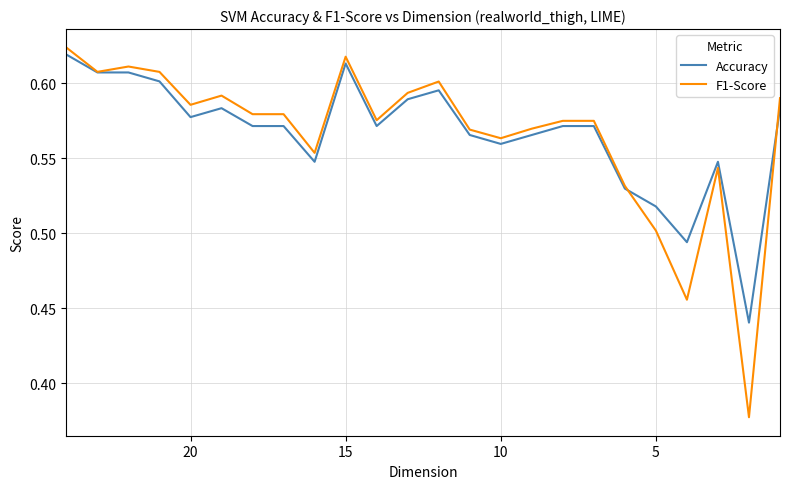

Reading left to right, transcribe all the data shown in this chart.

Accuracy: 0.6	0.6	0.6	0.6	0.6	0.6	0.6	0.6	0.5	0.6	0.6	0.6	0.6	0.6	0.6	0.6	0.6	0.6	0.5	0.5	0.5	0.5	0.4	0.6
F1-Score: 0.6	0.6	0.6	0.6	0.6	0.6	0.6	0.6	0.6	0.6	0.6	0.6	0.6	0.6	0.6	0.6	0.6	0.6	0.5	0.5	0.5	0.5	0.4	0.6